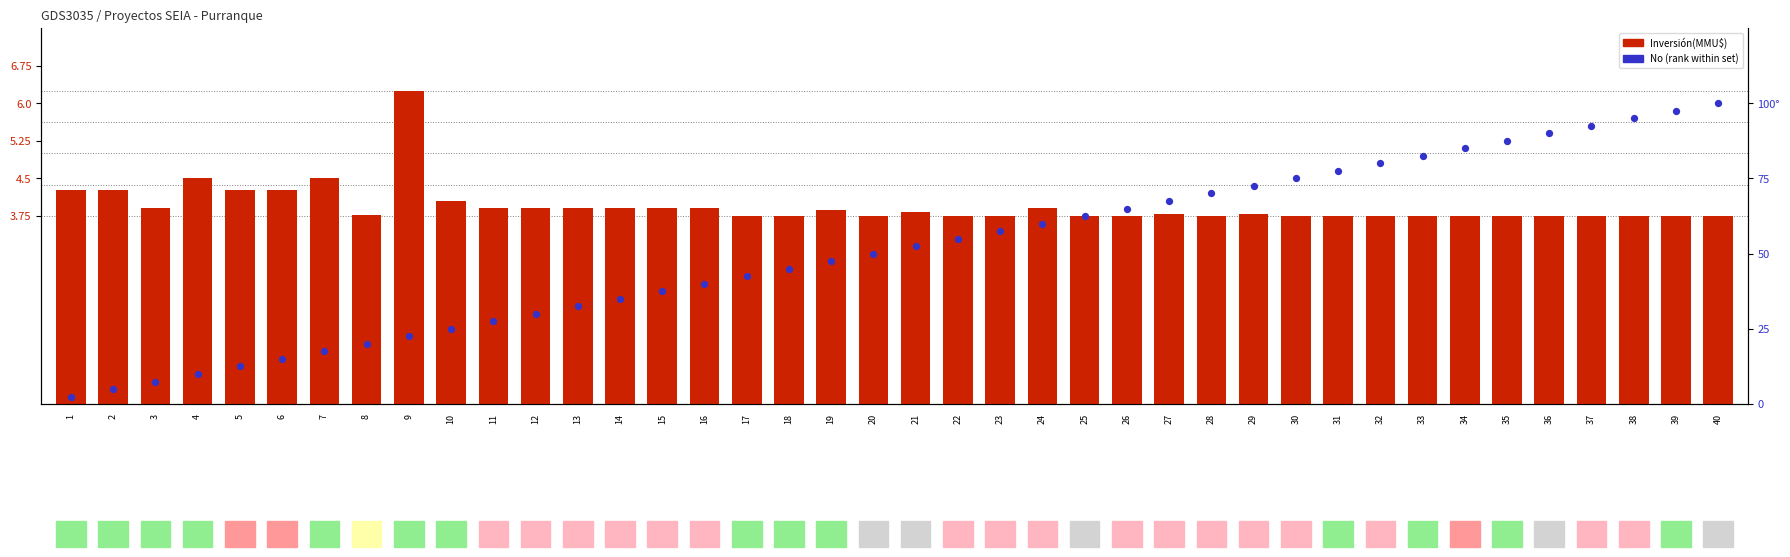

At how many categories does at least one series exceed 23?

31